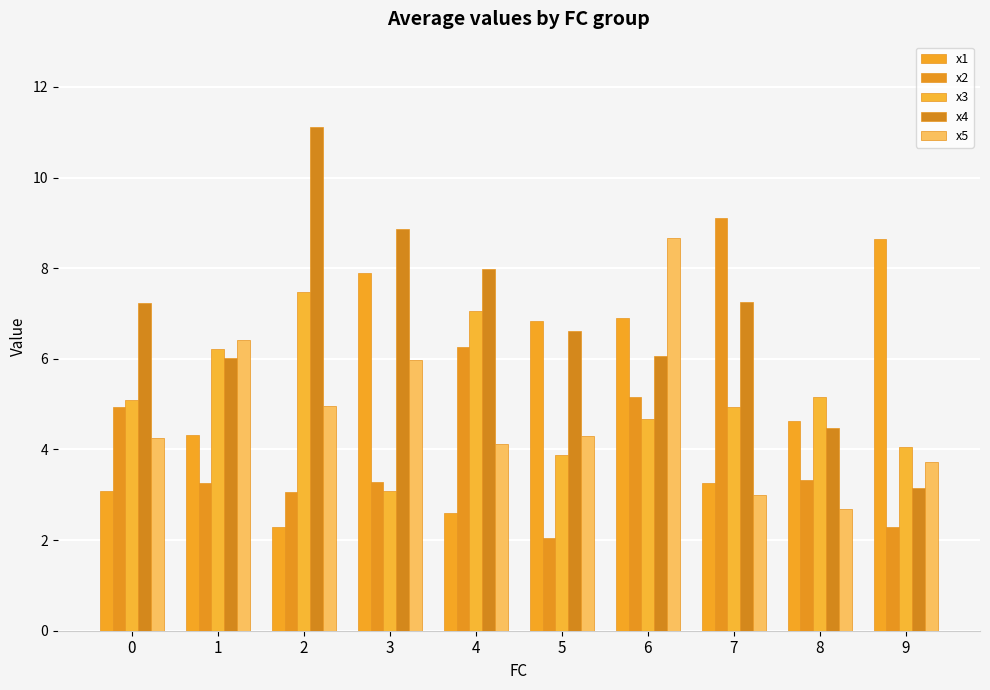

True or false: x4 has a value of 8.9 at 3.

True